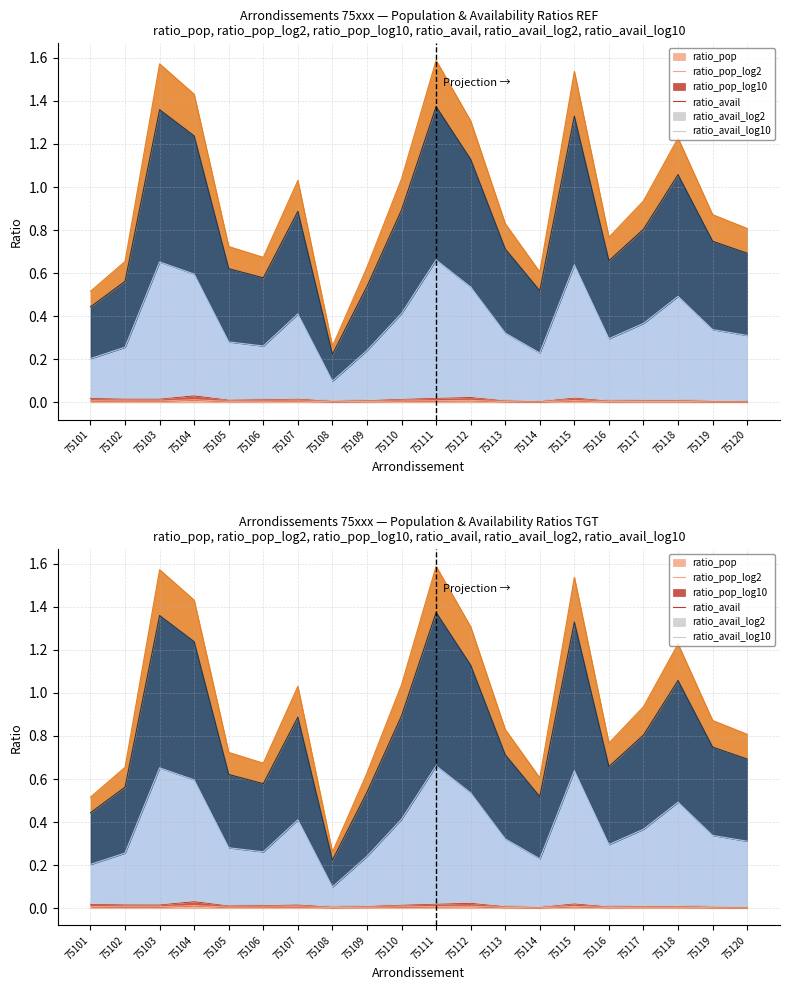

What is the value of the ratio_avail point at the 5th from the left?

0.6